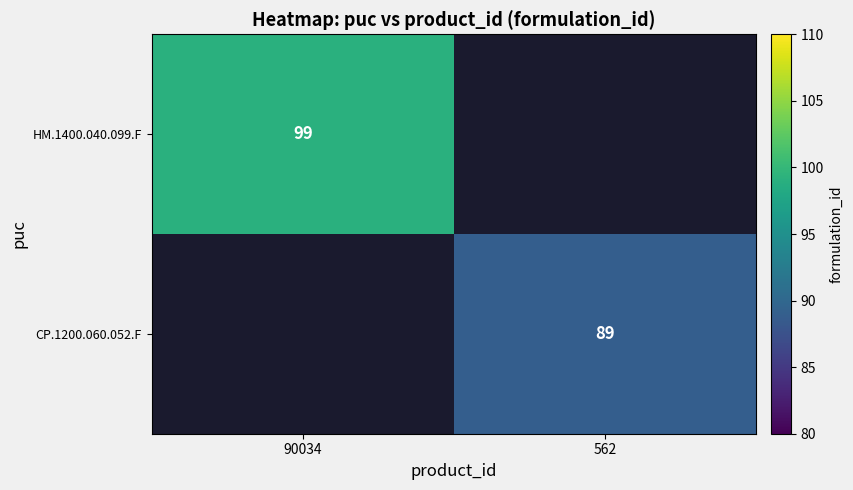

True or false: HM.1400.040.099.F has a value of 99 at 90034.

True